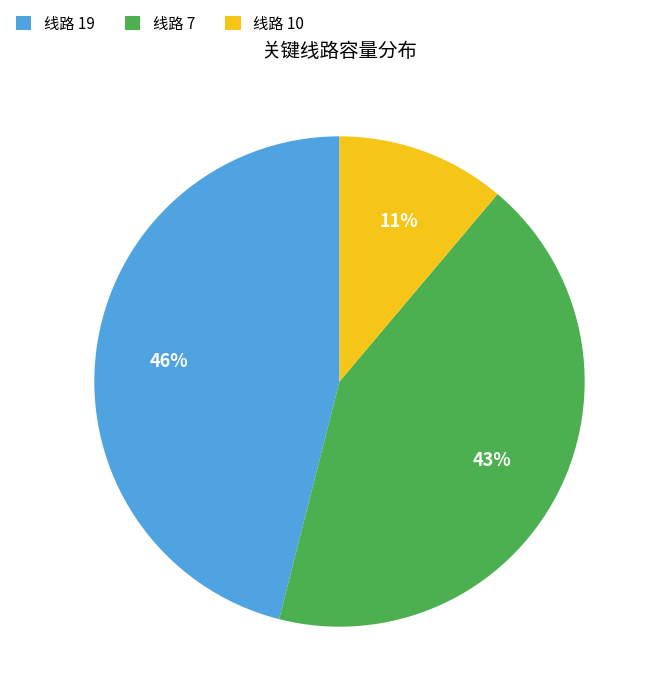

Which category has the biggest portion of the pie?

线路 19